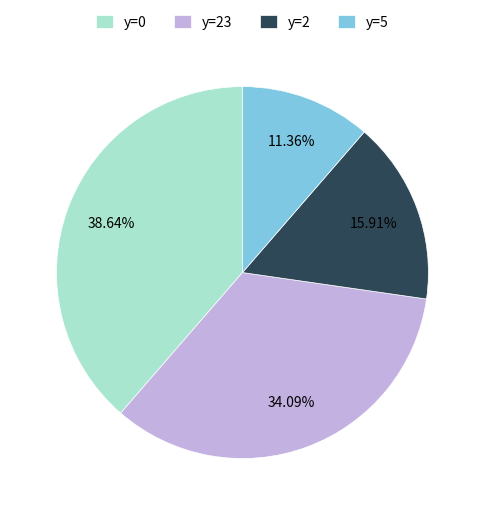

What is the ratio of the value at y=5 to the value at y=23?

0.3